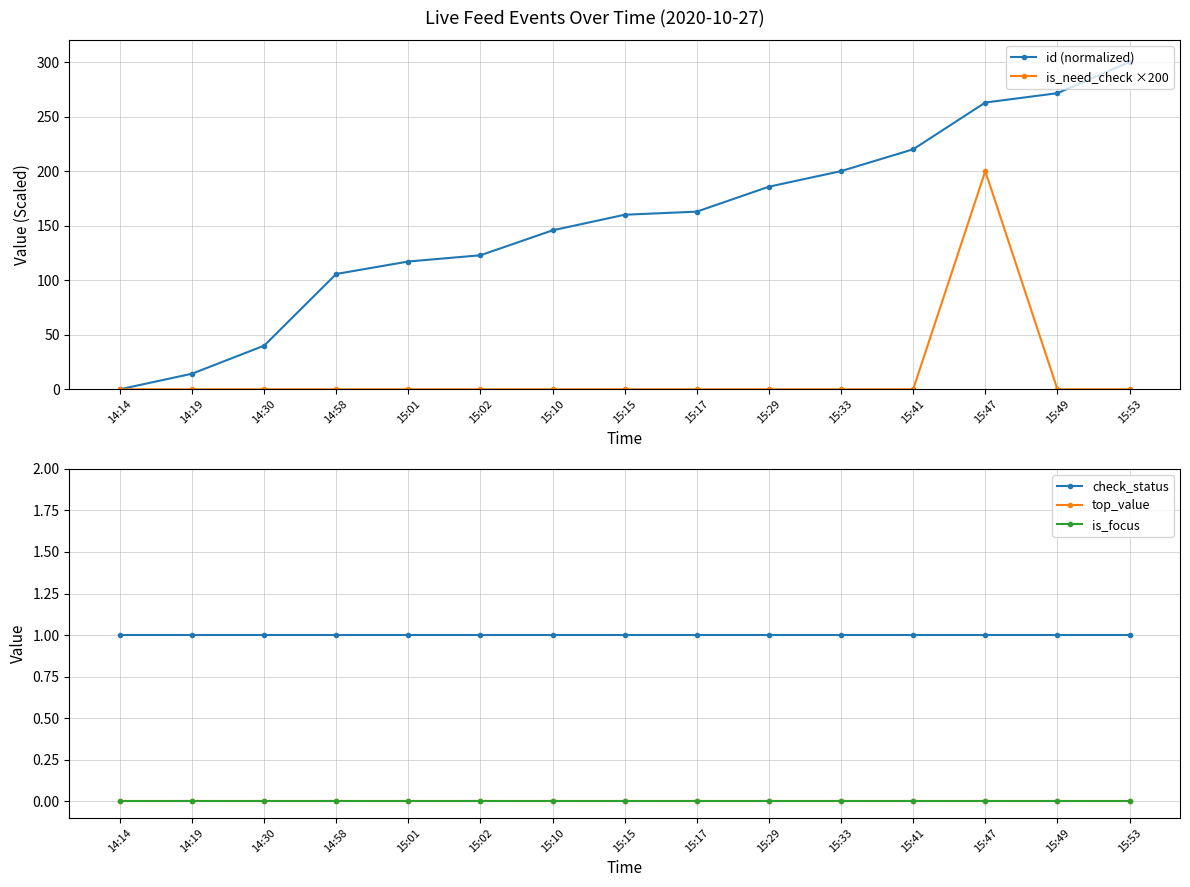

Which series changed the most between 14:14 and 15:47?

id (normalized)